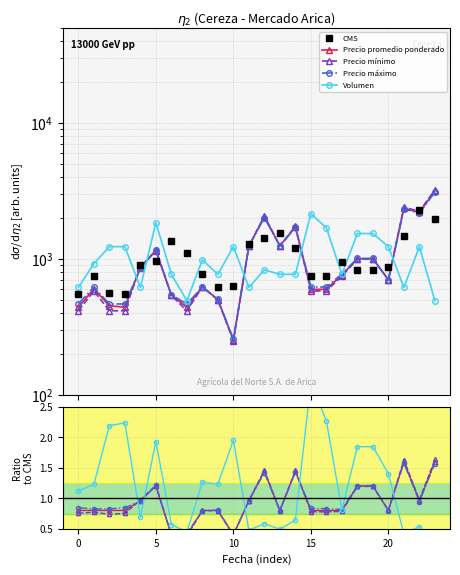

Reading left to right, list all the values displayed in this chart.

CMS: 550.0	750.0	562.0	550.0	896.0	956.0	1350.0	1100.0	778.0	625.0	630.0	1292.0	1417.0	1560.0	1194.0	743.0	746.0	950.0	833.0	833.0	875.0	1475.0	2292.0	1975.0
Precio promedio ponderado: 0.8	0.8	0.8	0.8	1.0	1.2	0.4	0.4	0.8	0.8	0.4	1.0	1.4	0.8	1.4	0.8	0.8	0.8	1.2	1.2	0.8	1.6	1.0	1.6
Precio mínimo: 0.8	0.8	0.7	0.8	1.0	1.2	0.4	0.4	0.8	0.8	0.4	1.0	1.5	0.8	1.5	0.8	0.8	0.8	1.2	1.2	0.8	1.6	1.0	1.6
Precio máximo: 0.8	0.8	0.8	0.8	1.0	1.2	0.4	0.4	0.8	0.8	0.4	1.0	1.4	0.8	1.4	0.8	0.8	0.8	1.2	1.2	0.8	1.6	0.9	1.6
Volumen: 1.1	1.2	2.2	2.2	0.7	1.9	0.6	0.4	1.3	1.2	2.0	0.5	0.6	0.5	0.6	2.9	2.3	0.8	1.8	1.8	1.4	0.4	0.5	0.2